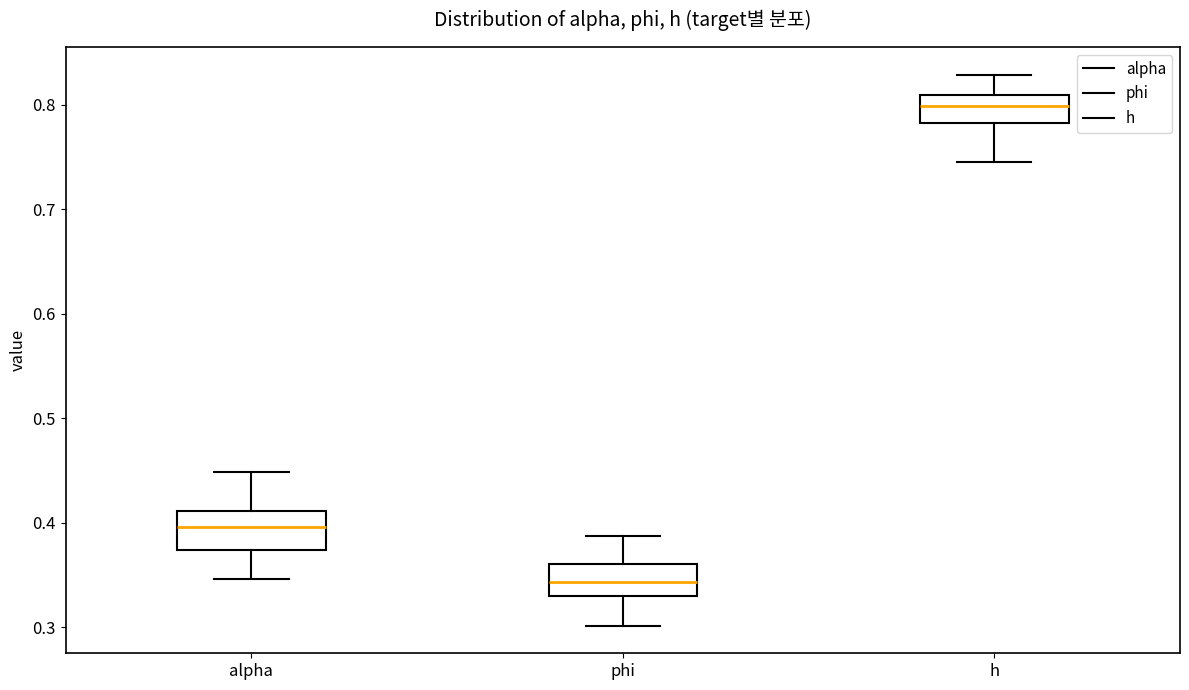

Reading left to right, read every box against the y-axis: the position of its median line, the range the box covers, and the ends of its whiskers. The values are not printed on the chart, so give them approximately, as read against the axis.

alpha: median 0.40, box 0.37 to 0.41, whiskers 0.35 to 0.45
phi: median 0.34, box 0.33 to 0.36, whiskers 0.30 to 0.39
h: median 0.80, box 0.78 to 0.81, whiskers 0.75 to 0.83